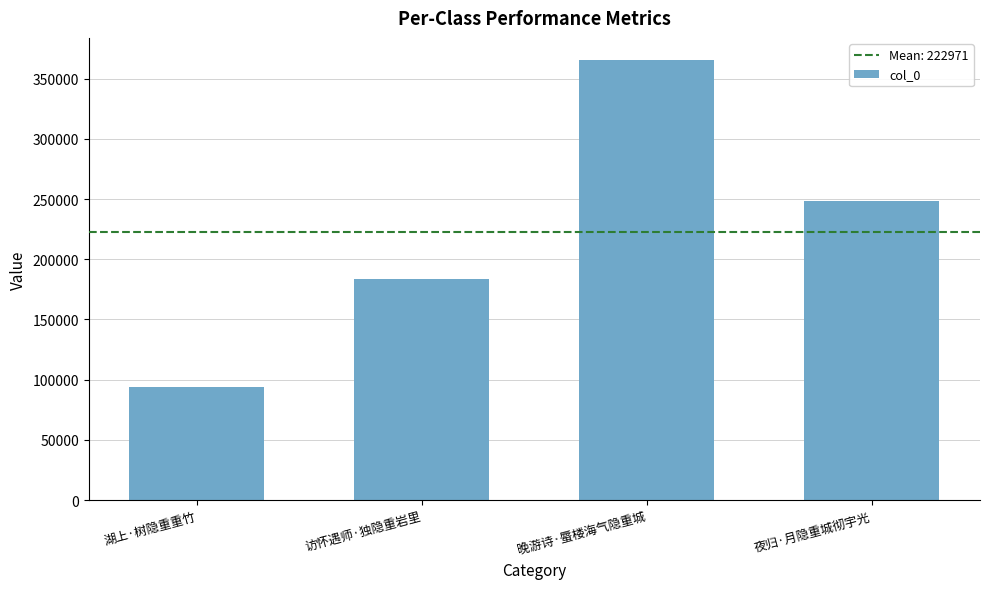

Between 访怀遇师·独隐重岩里 and 湖上·树隐重重竹, which is larger?

访怀遇师·独隐重岩里